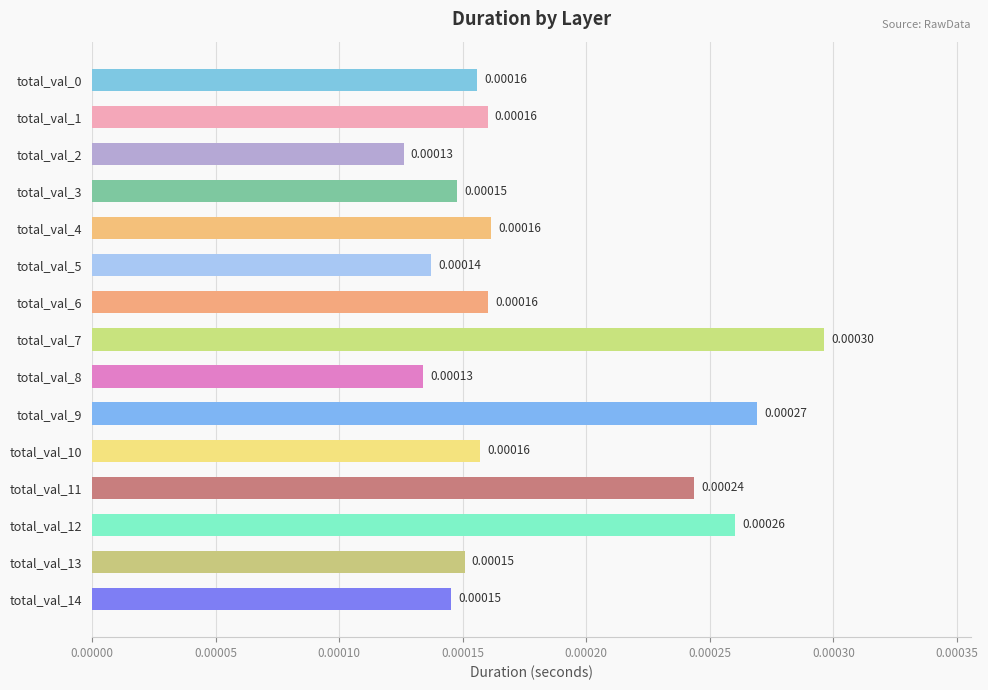

How many series are shown in this chart?

1